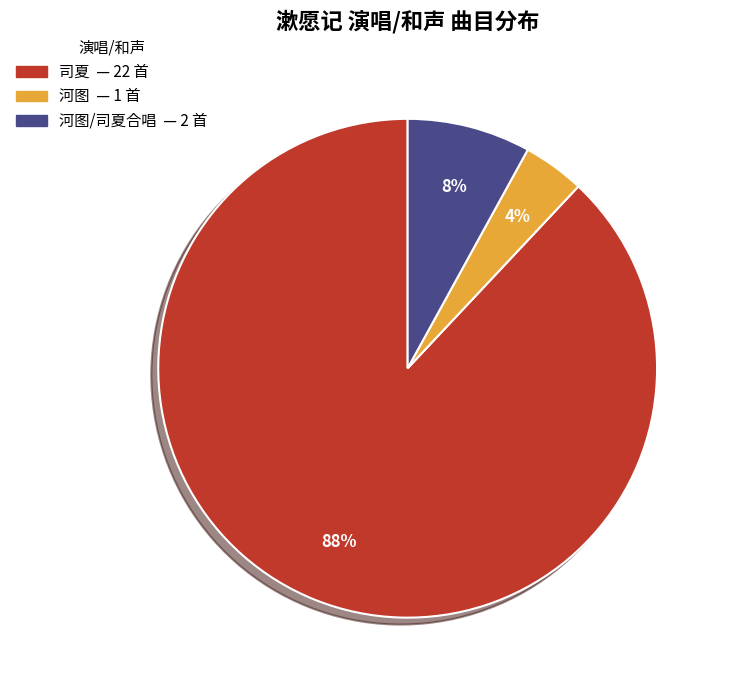

Is there any slice that represents more than half of the pie?

Yes